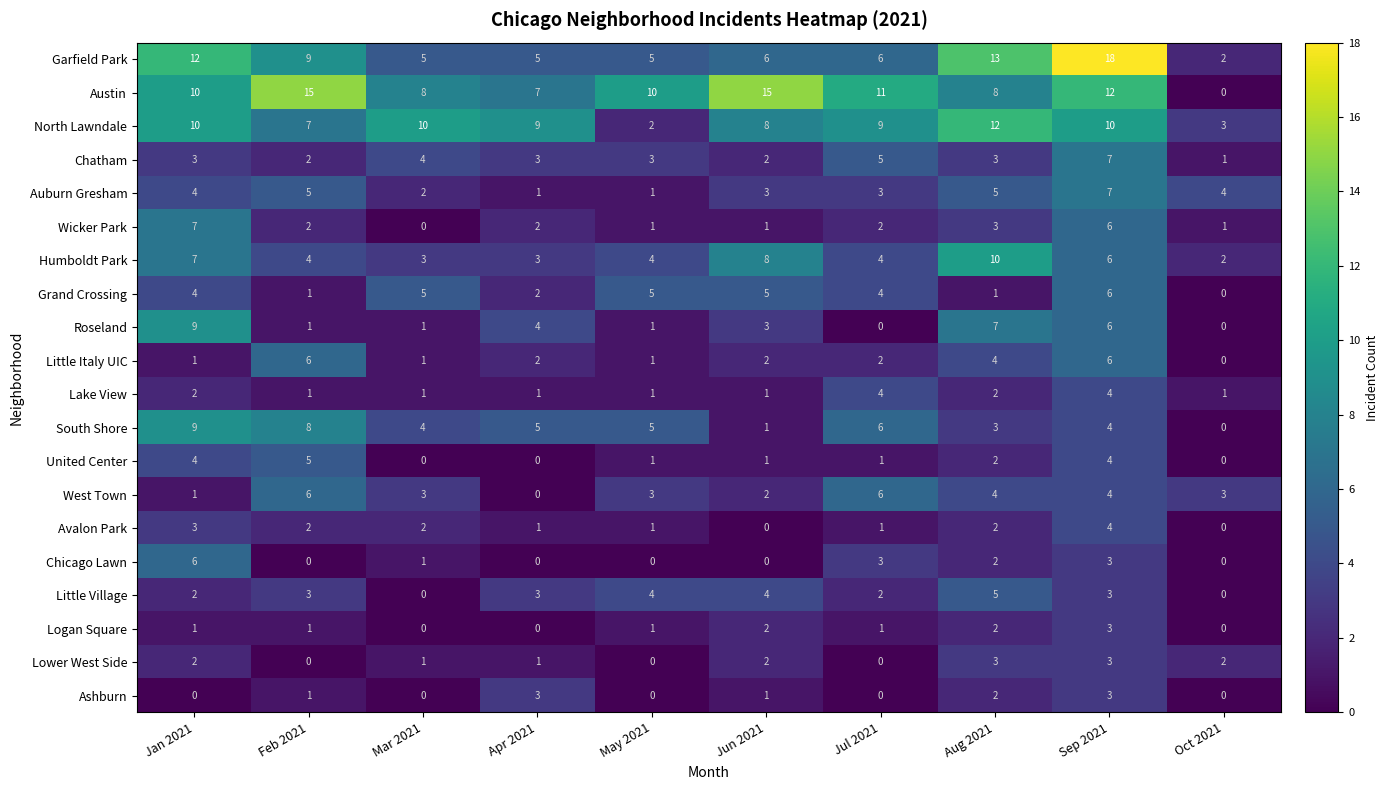

What is the sum of all Ashburn values?

10